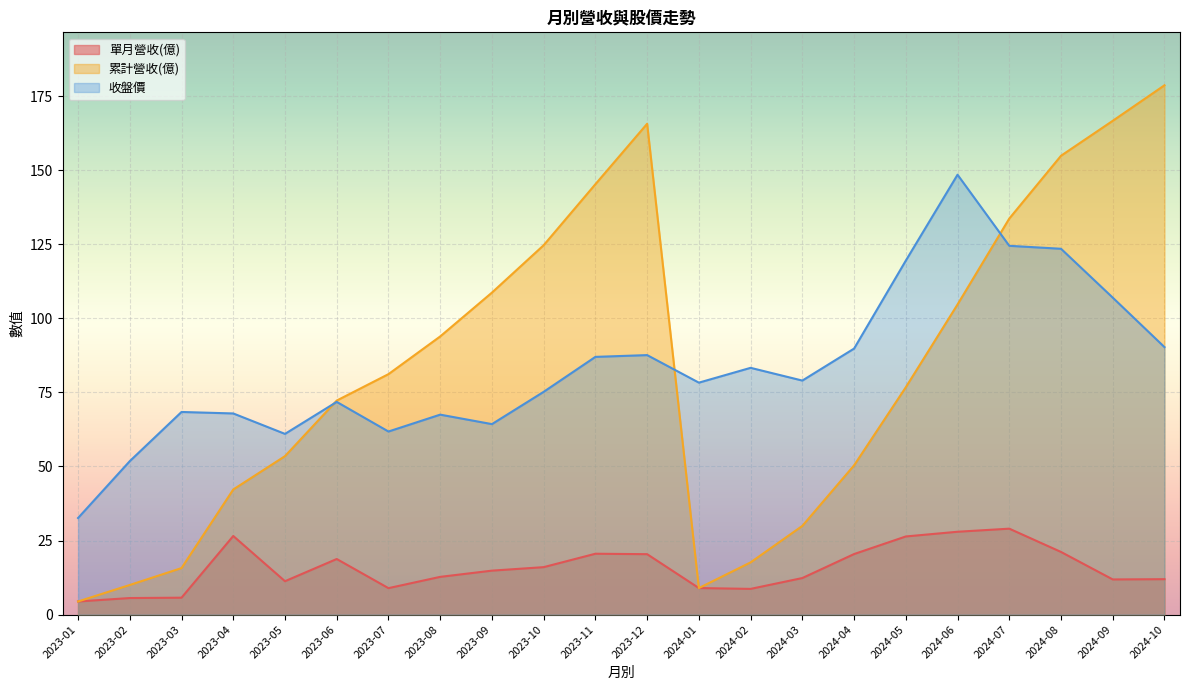

True or false: 累計營收(億) and 單月營收(億) cross at least once.

False